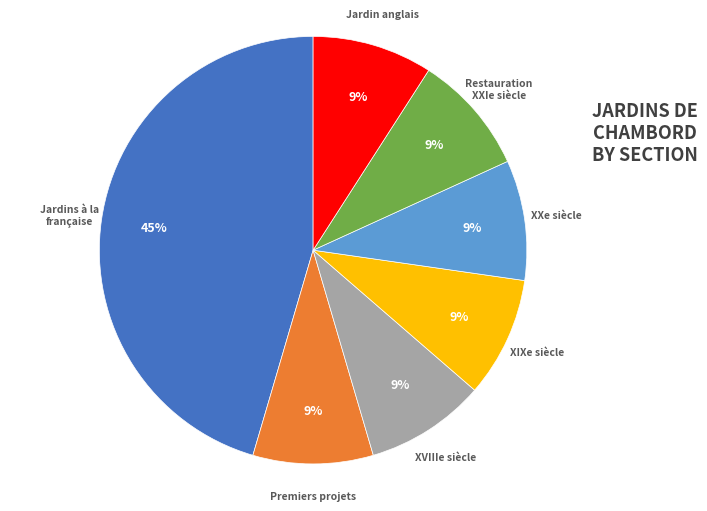

To the nearest percent, what is the average slice percentage?

14%